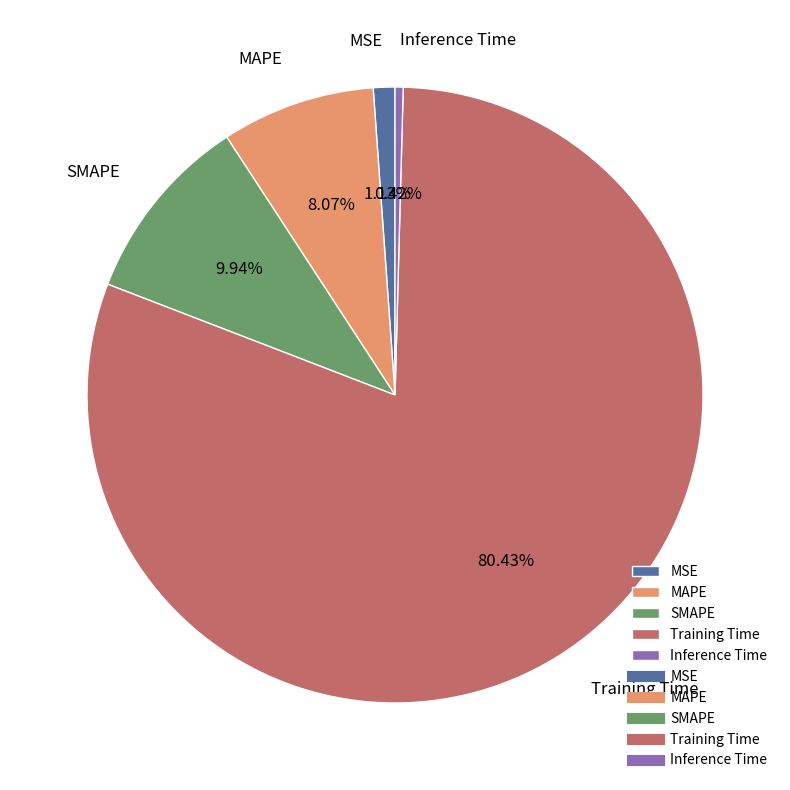

How many slices are in this pie chart?

5